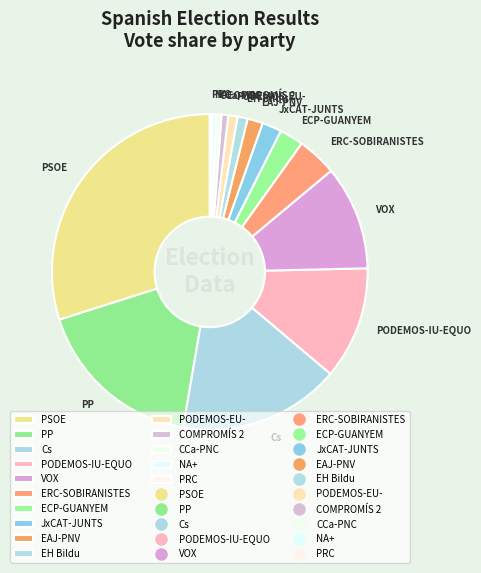

Does any single category account for the majority?

No